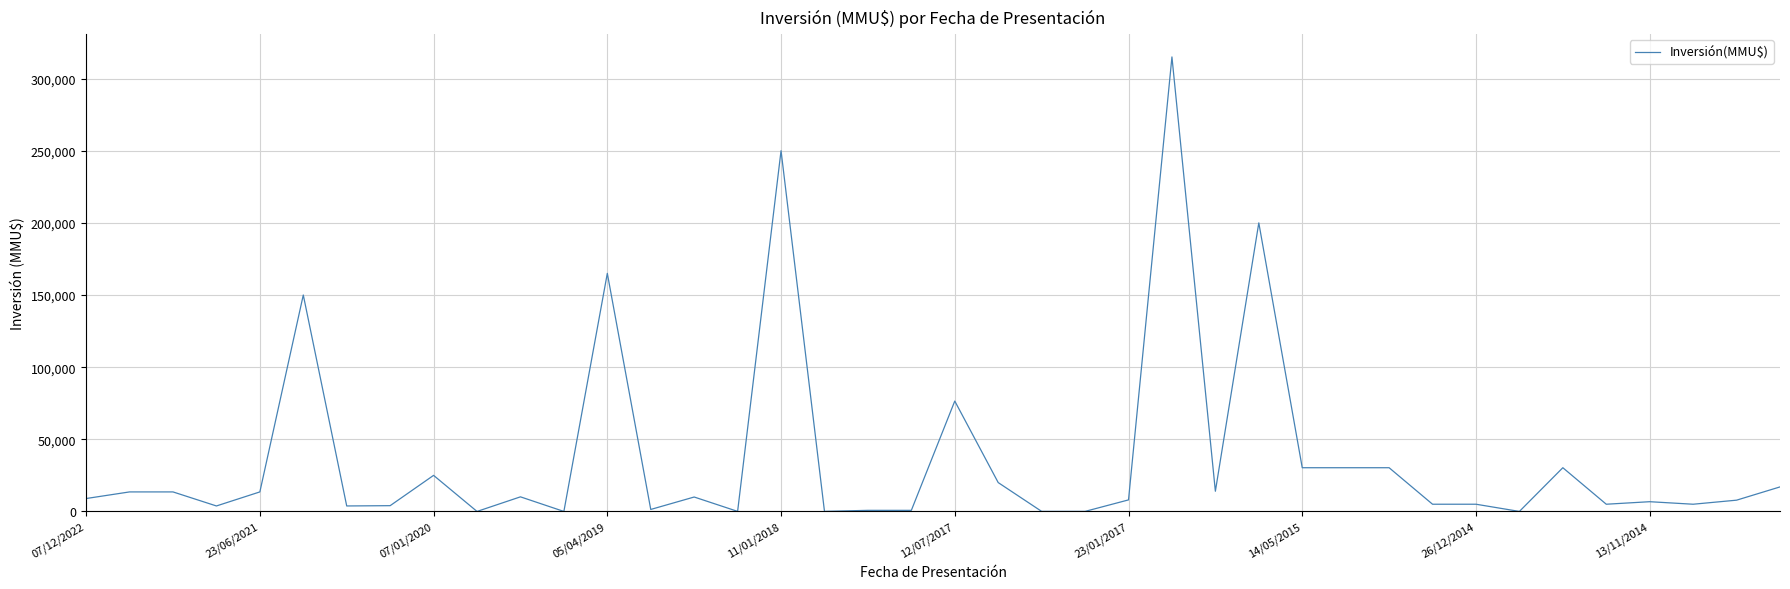

What is the greatest value displayed?

315000